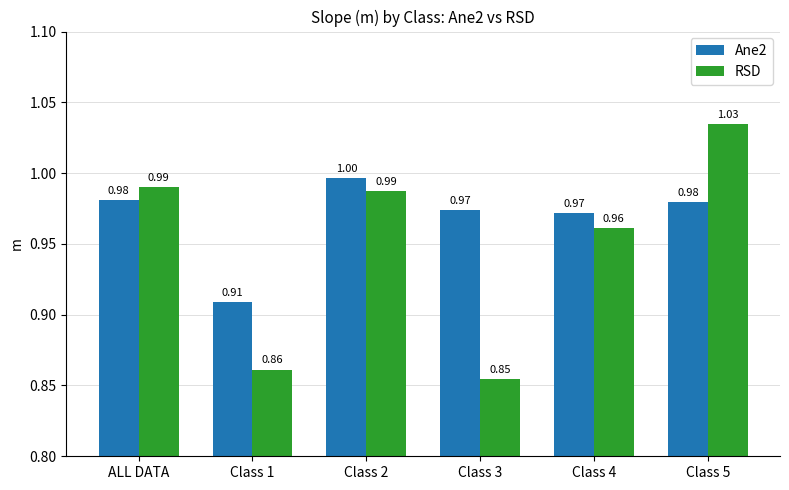

What is the label of the 6th bar from the left?

Class 5